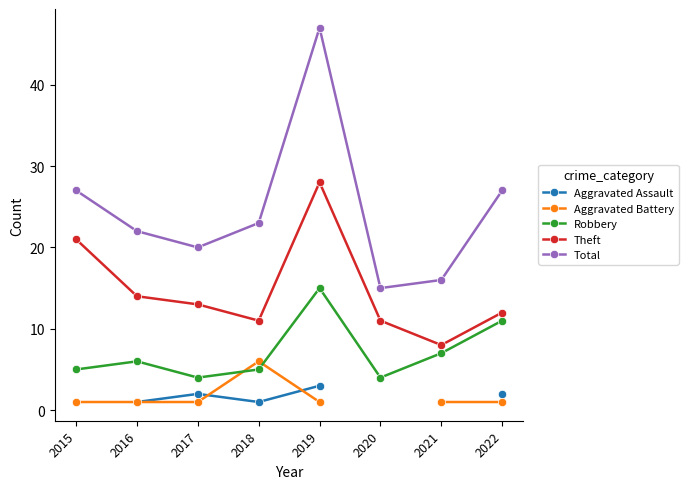

Rank the series by their average value, from lowest to highest.

Aggravated Assault, Aggravated Battery, Robbery, Theft, Total